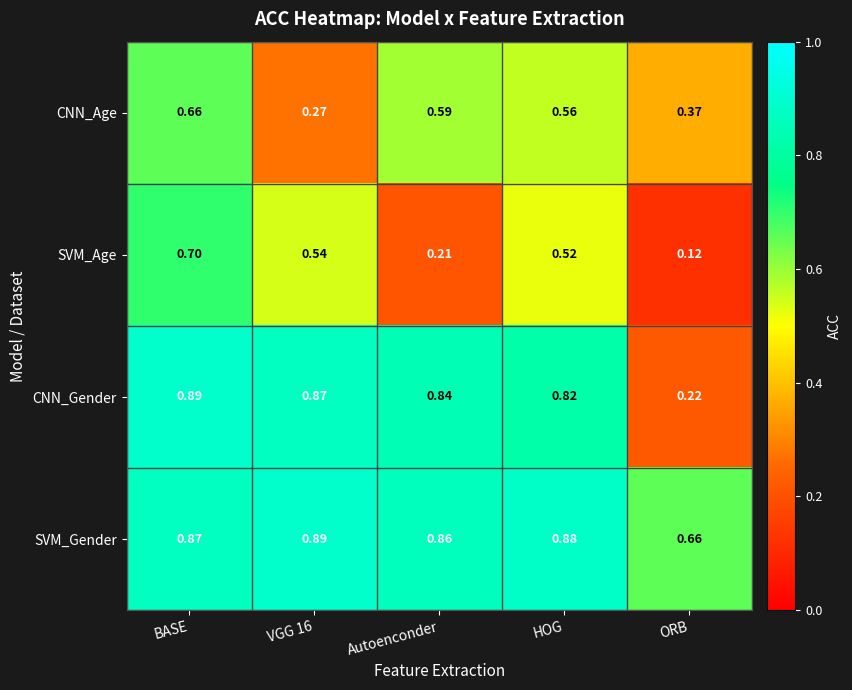

Where is CNN_Gender nearest to the value 0?

ORB